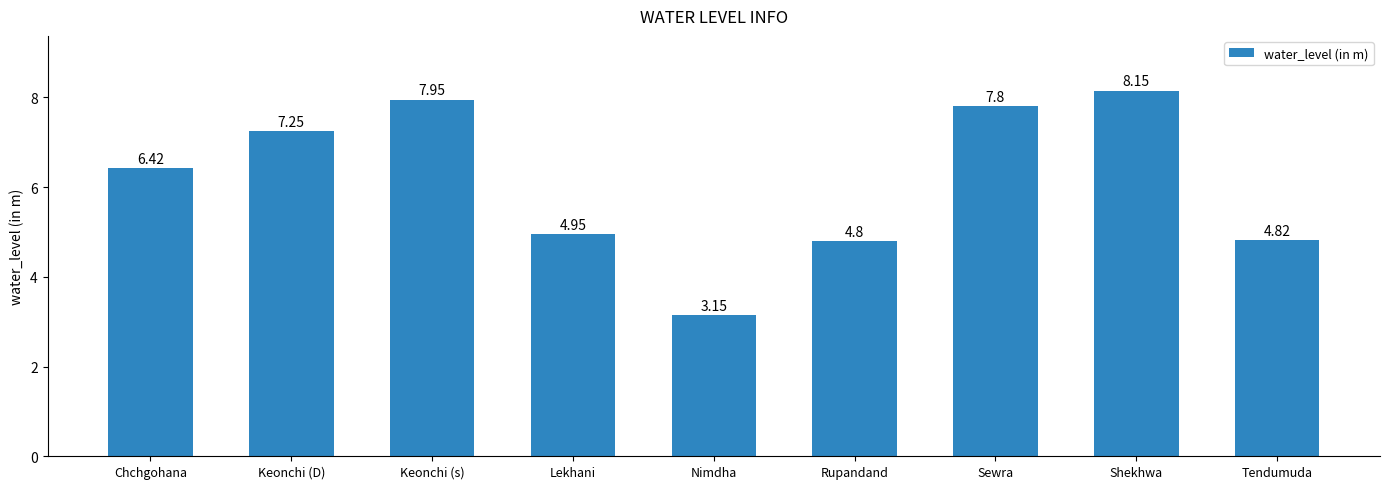

Does the chart contain any negative values?

No